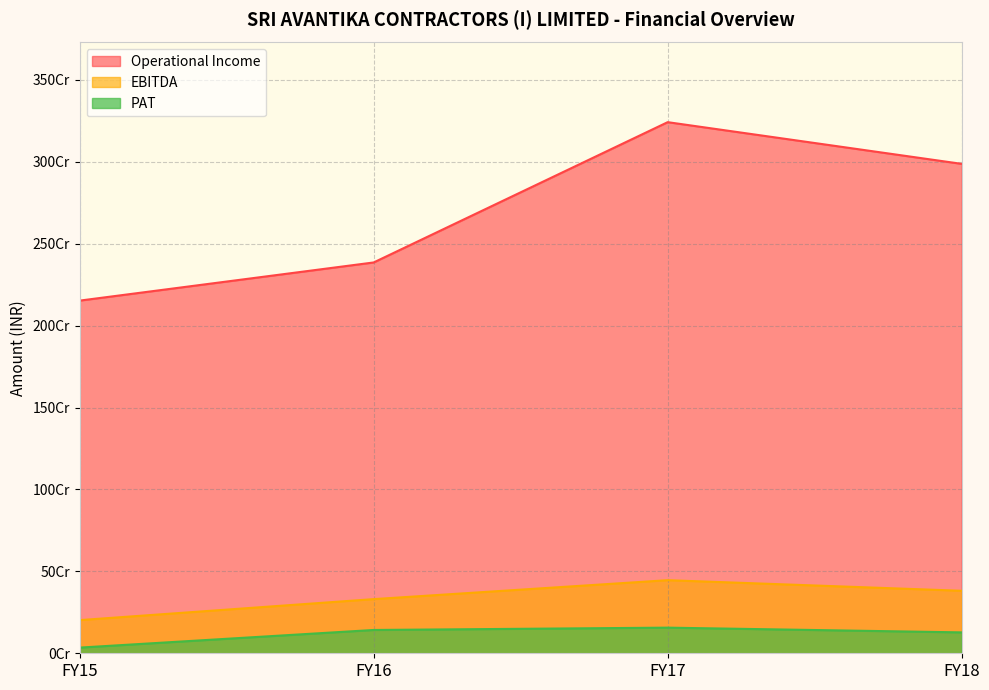

What is the difference between the Operational Income values at FY16 and FY15?

232980322